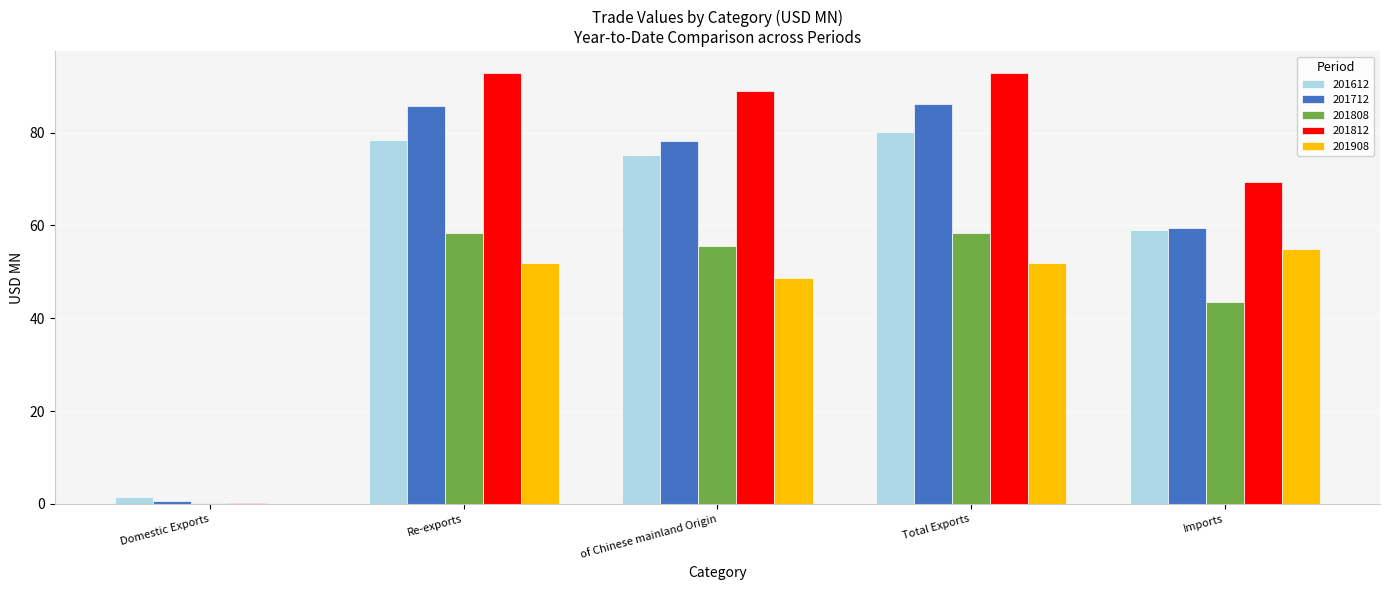

What is the maximum value for 201808?

58.4